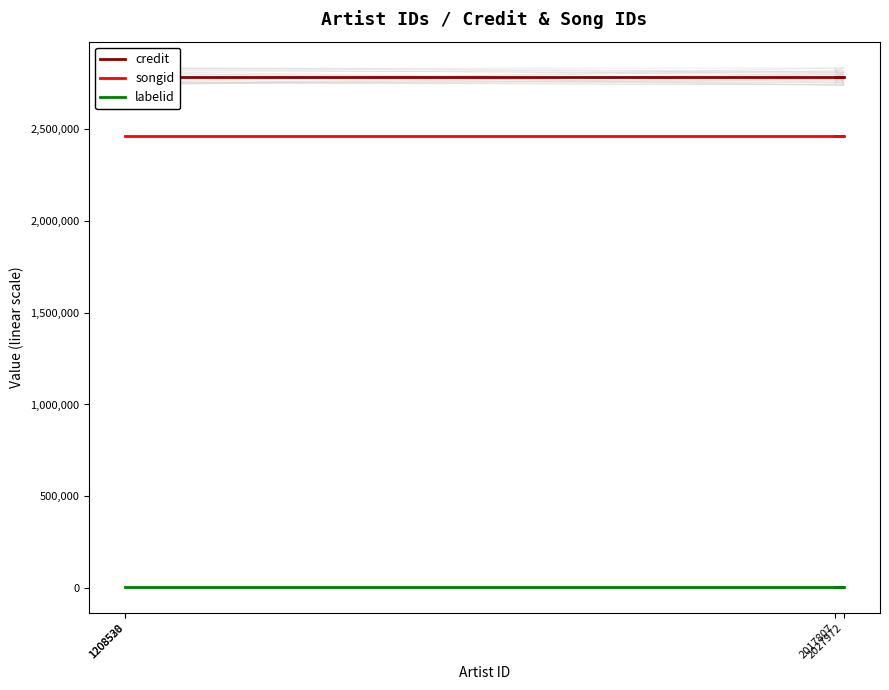

What is the label of the 1st point from the left?

1208530